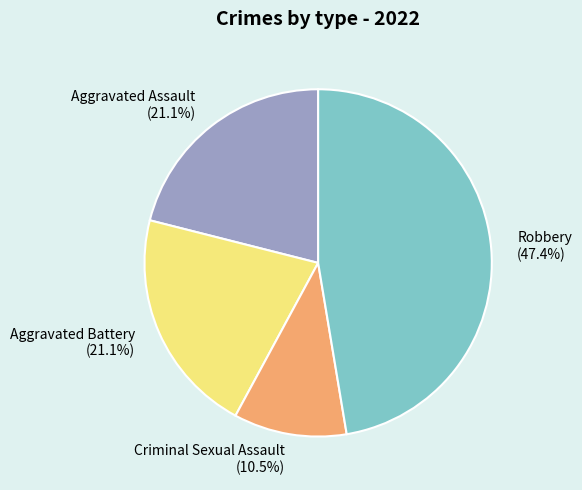

Is there a majority slice in this chart?

No